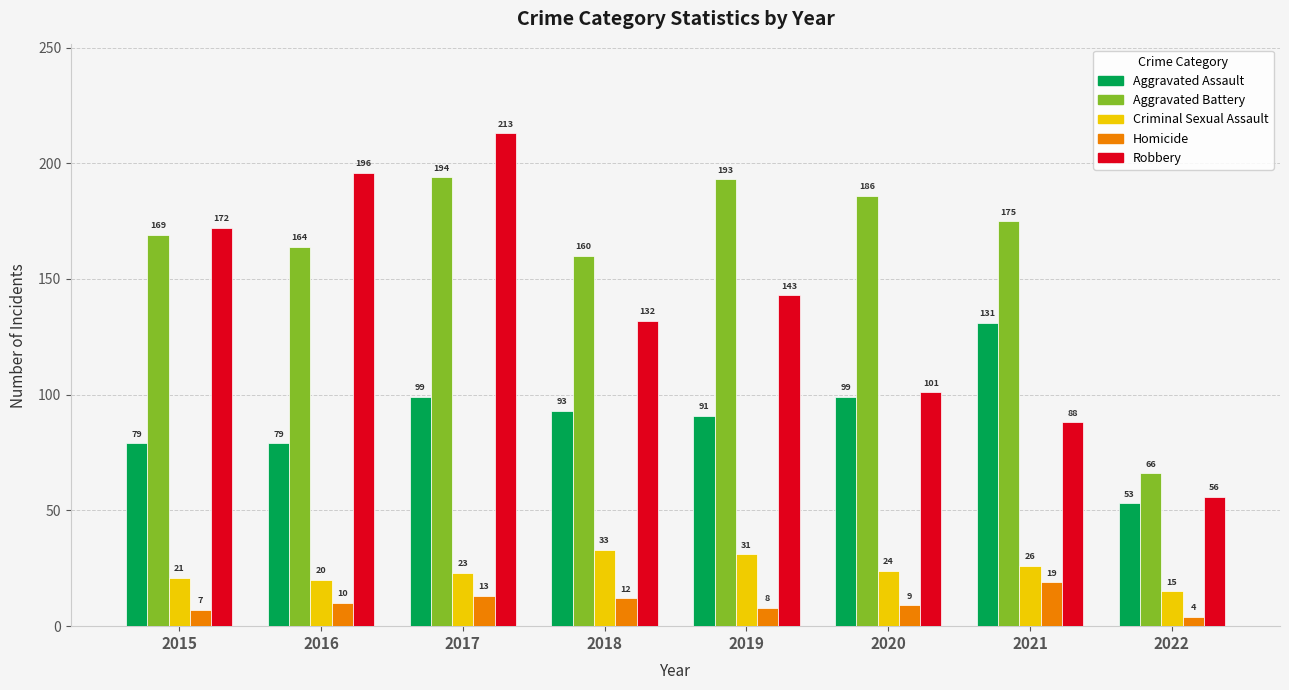

What is the value of the Criminal Sexual Assault bar at the 8th from the left?

15